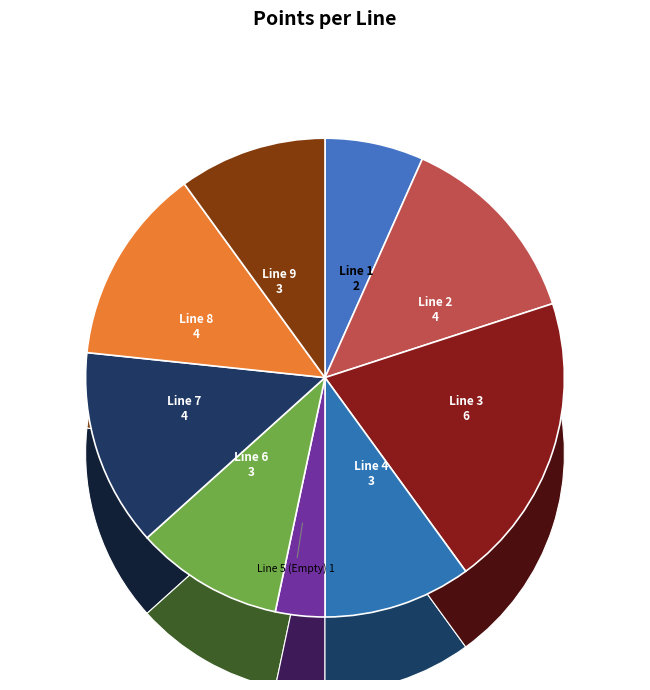

To the nearest percent, what is the average slice percentage?

11%